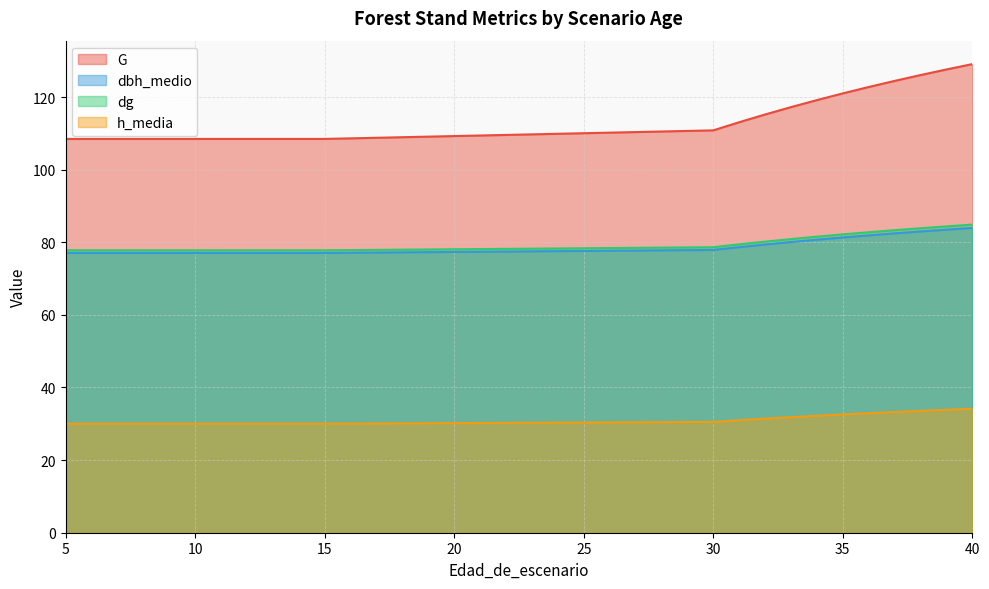

What is the sum of the h_media values at 30 and 32?

61.9